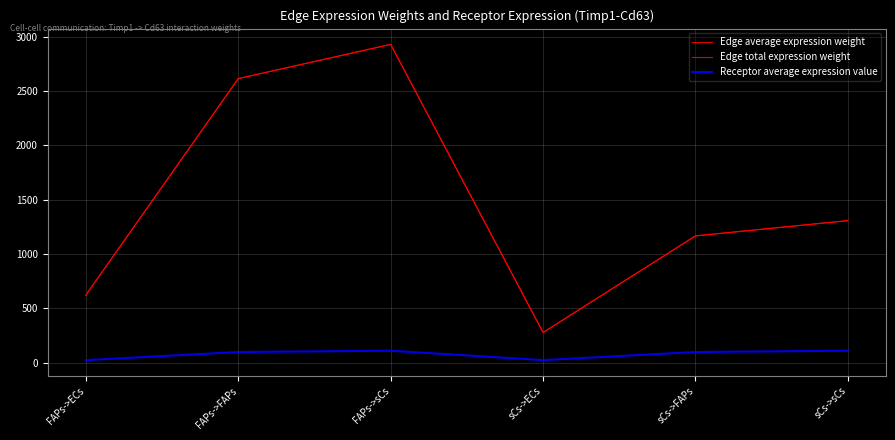

In Receptor average expression value, how many points are lower than both neighbors (excluding endpoints)?

1